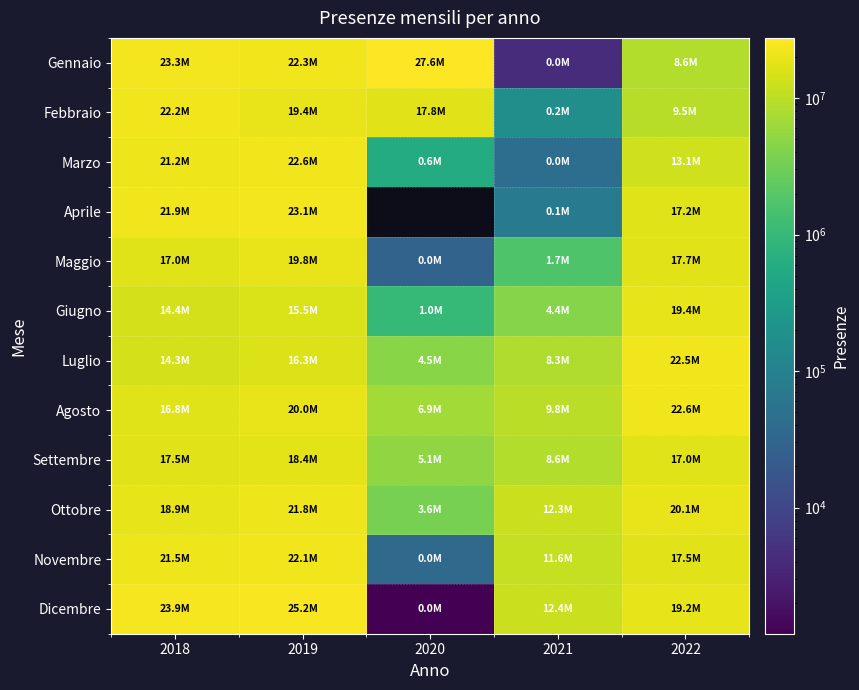

What is the minimum value shown in the chart?

1190.0